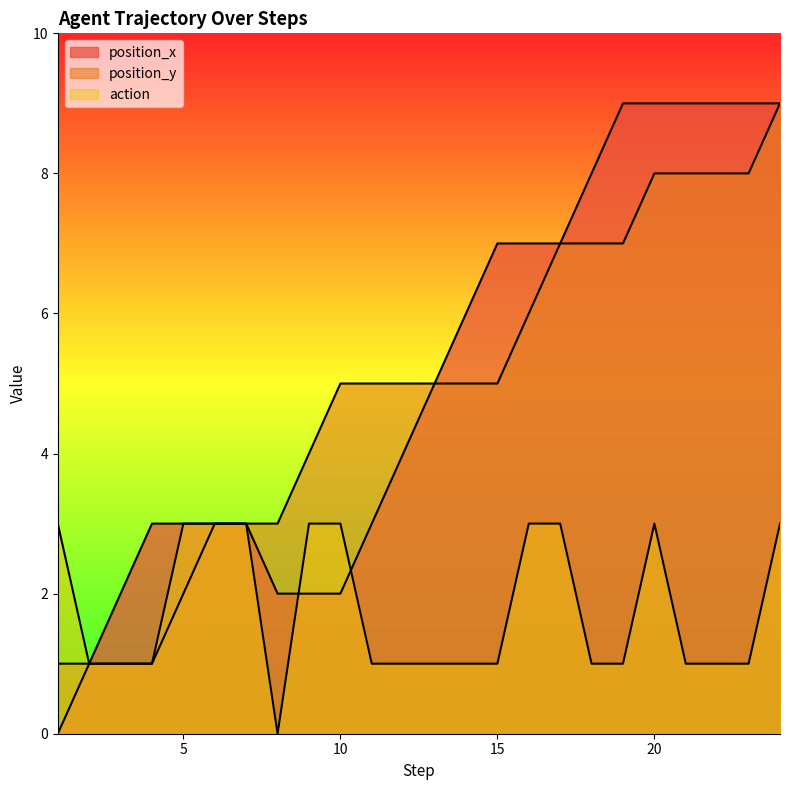

How many values in the position_x series exceed 5?

11